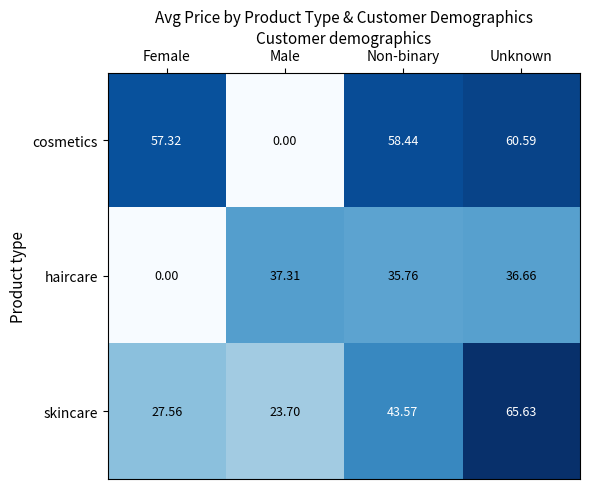

How many distinct data groups are displayed?

3